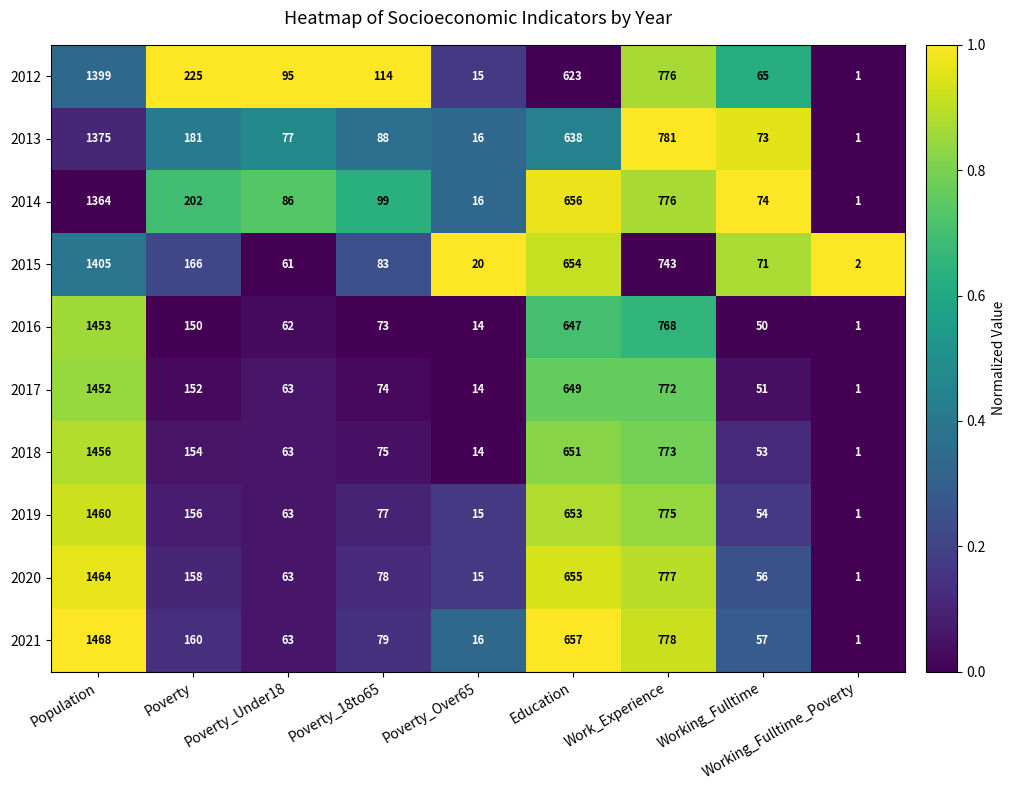

What is the average value of the 2021 series?

364